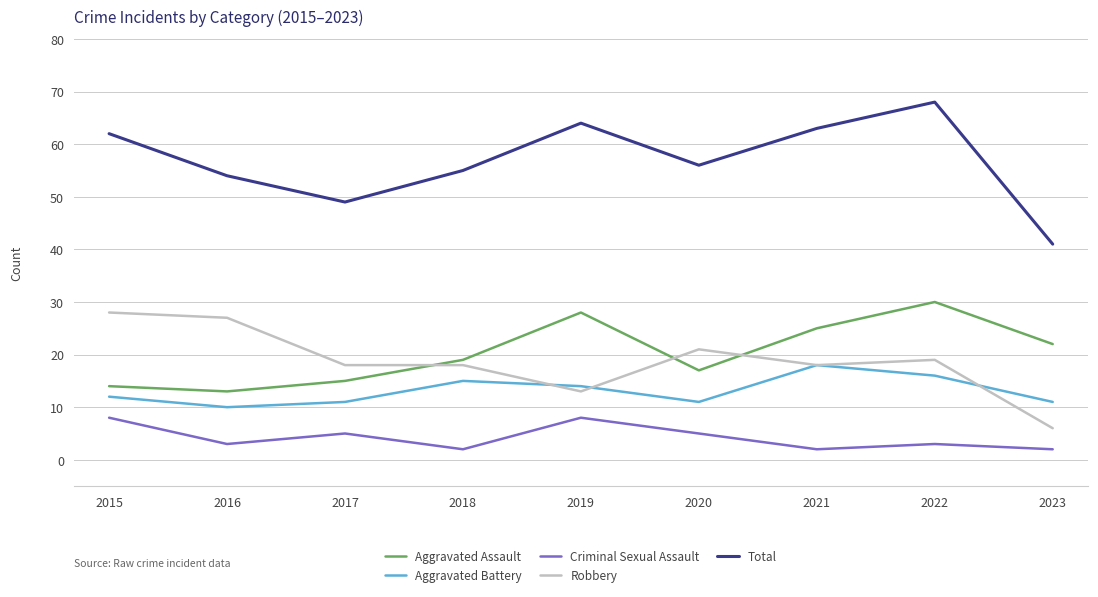

Which series has the widest spread of values?

Total